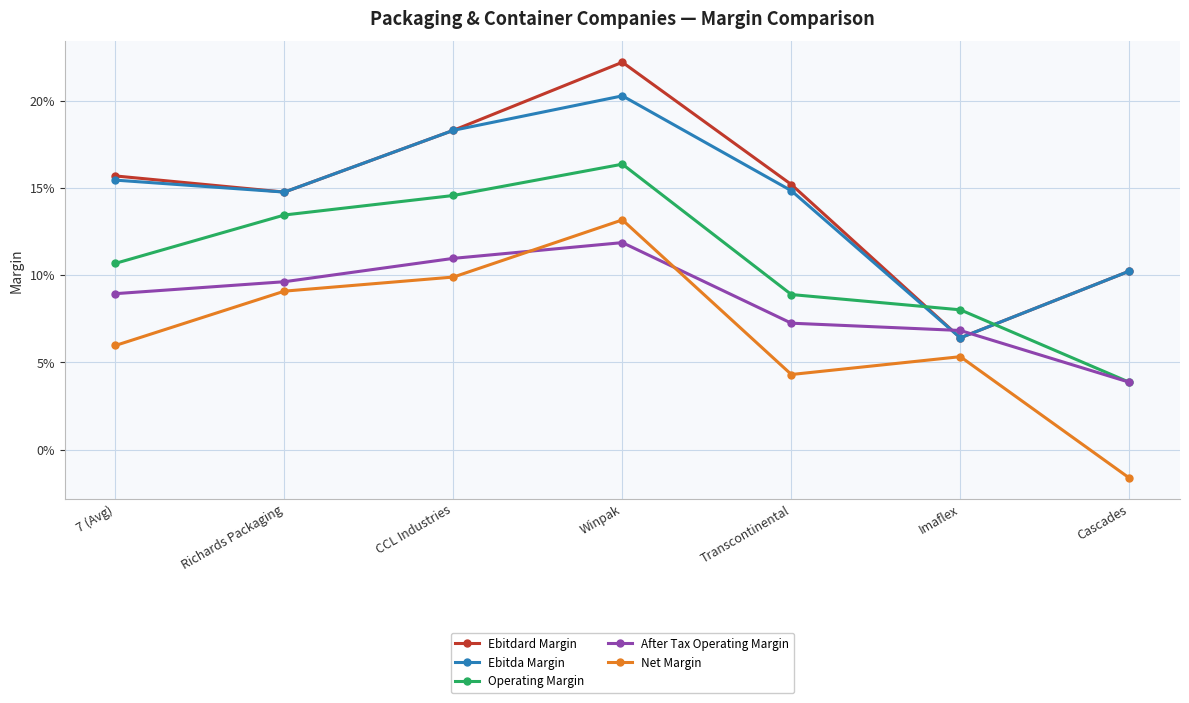

Is this an area chart (filled region under the line)?

No